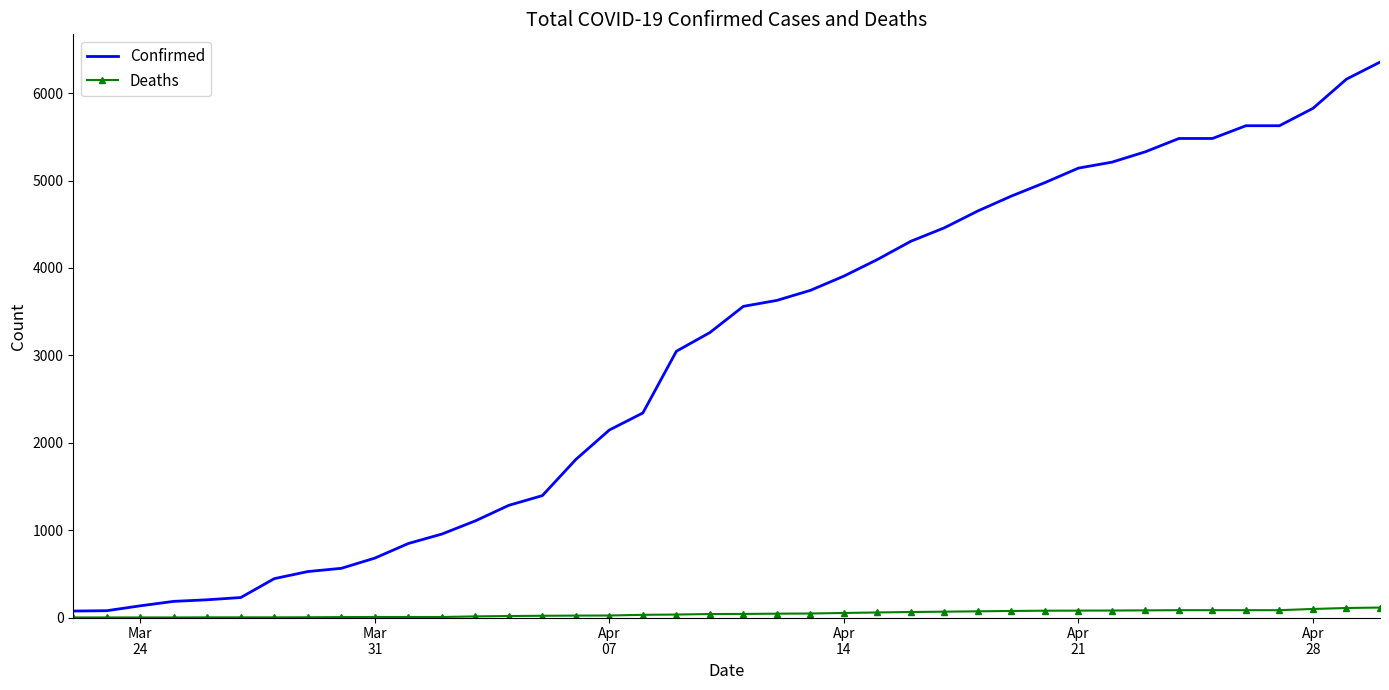

True or false: Confirmed and Deaths cross at least once.

False